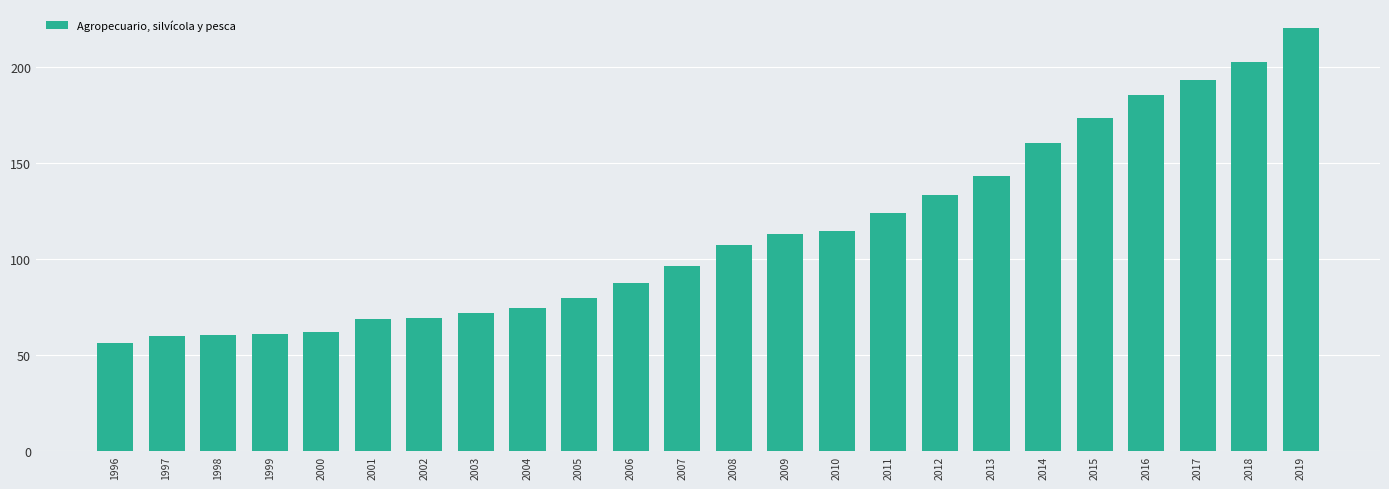

The chart shows a value of 110.0 at 2017. True or false?

False